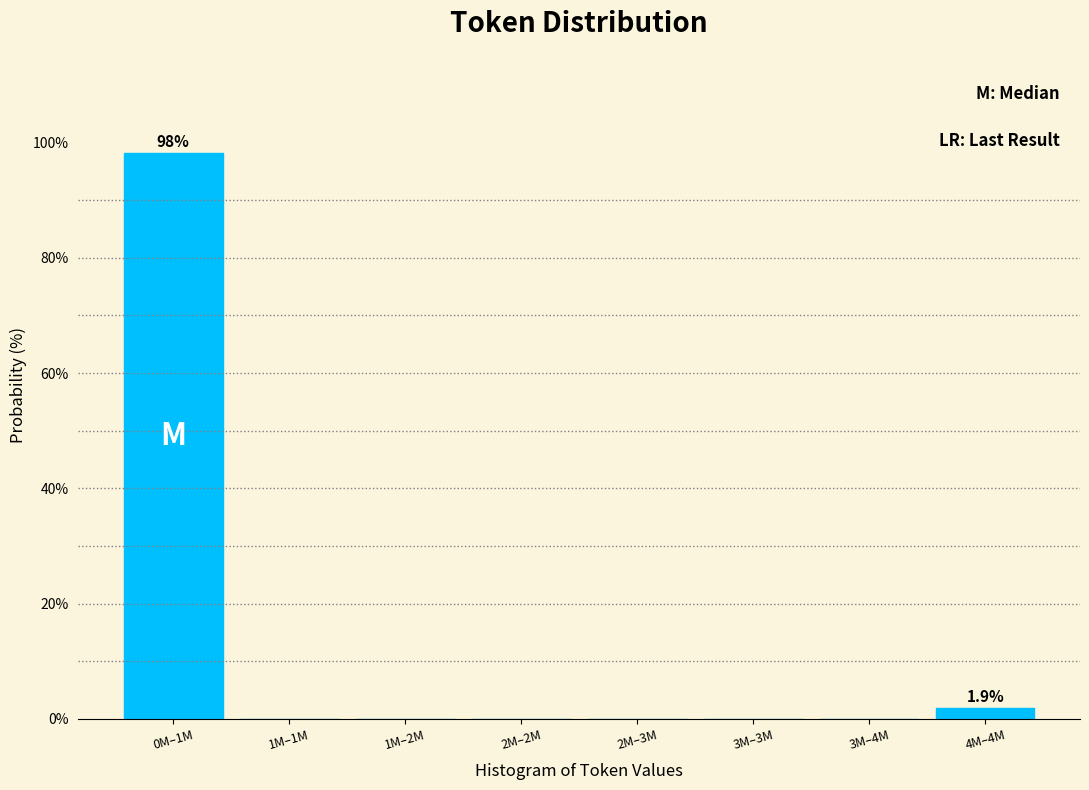

Reading left to right, transcribe all the data shown in this chart.

0M–1M=98.1	1M–1M=0.0	1M–2M=0.0	2M–2M=0.0	2M–3M=0.0	3M–3M=0.0	3M–4M=0.0	4M–4M=1.9